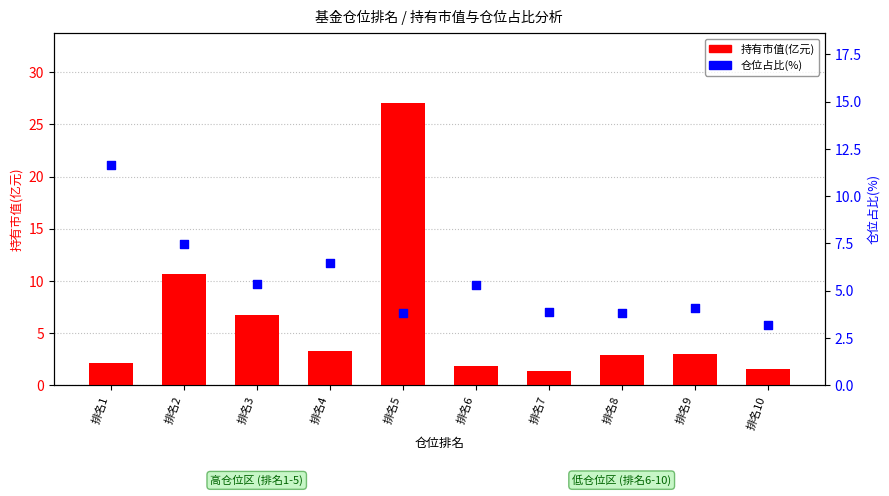

At which category is the sum across all series the highest?

排名5